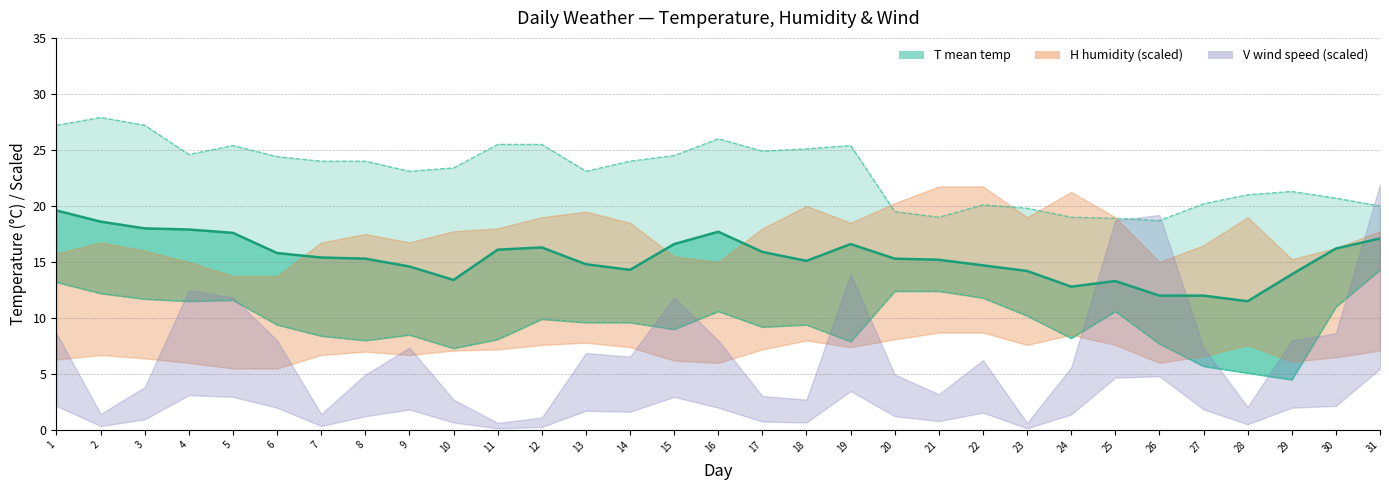

Is the value of Tm line at 22 greater than the value of TM line at 5?

No